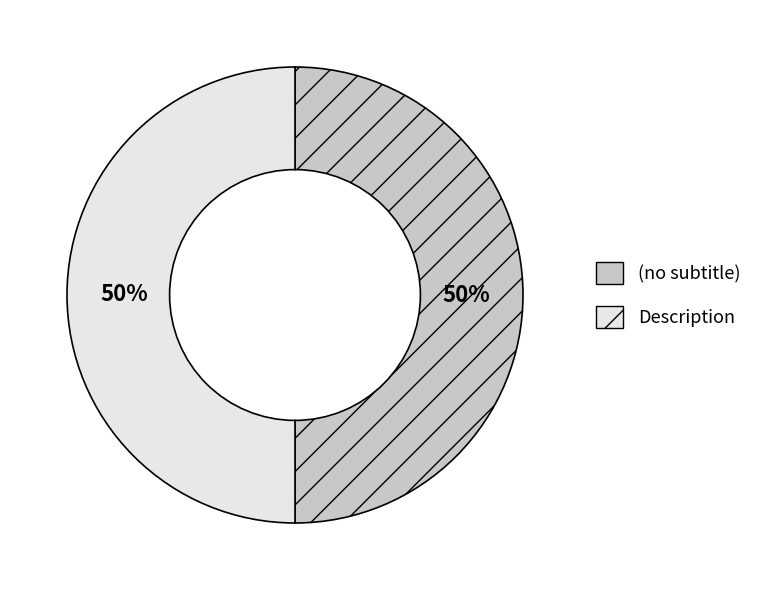

How many segments does this pie chart have?

2